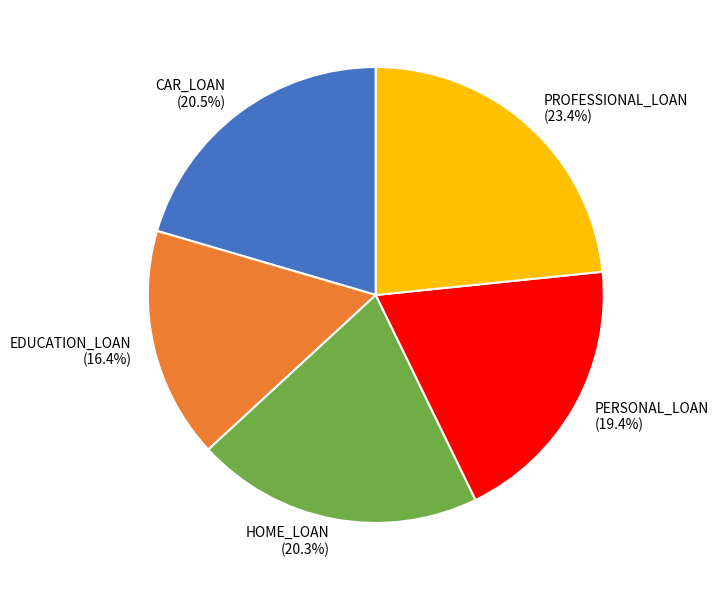

What percentage is the PROFESSIONAL_LOAN slice, to the nearest percent?

23%